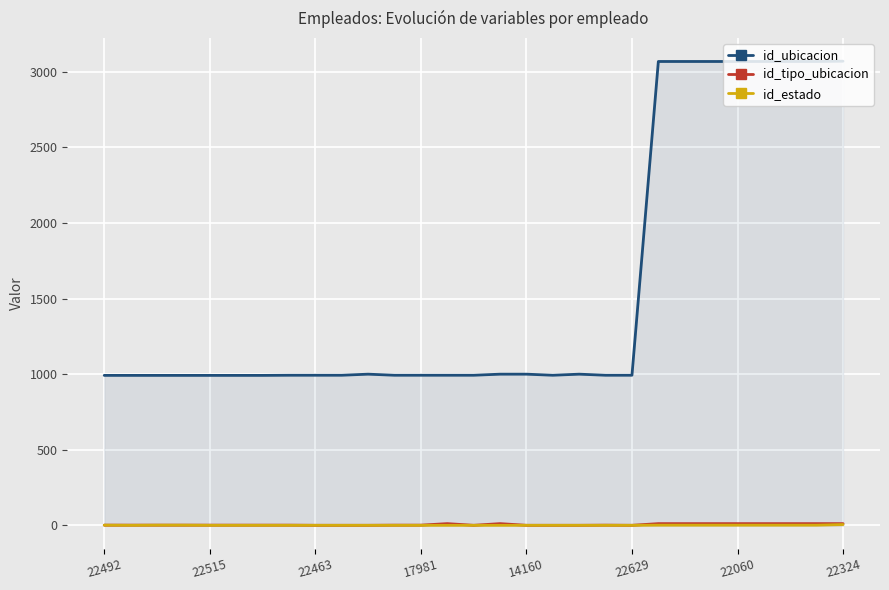

What is the label of the 16th point from the right?

13